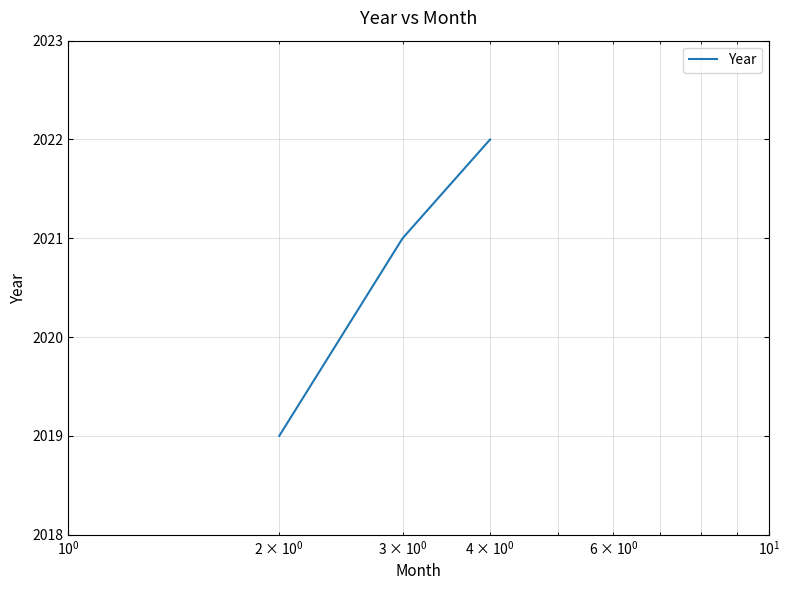

What is the difference between the maximum and minimum values?

3